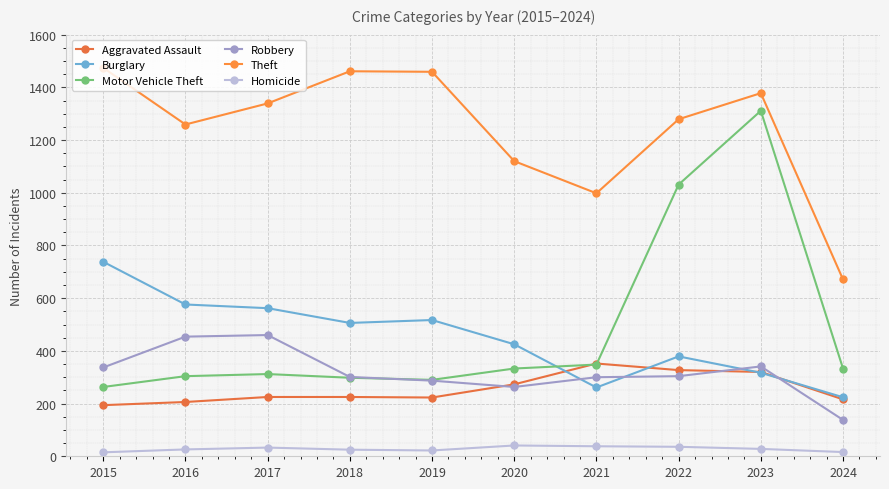

What is the sum of the Homicide values at 2017 and 2020?

74